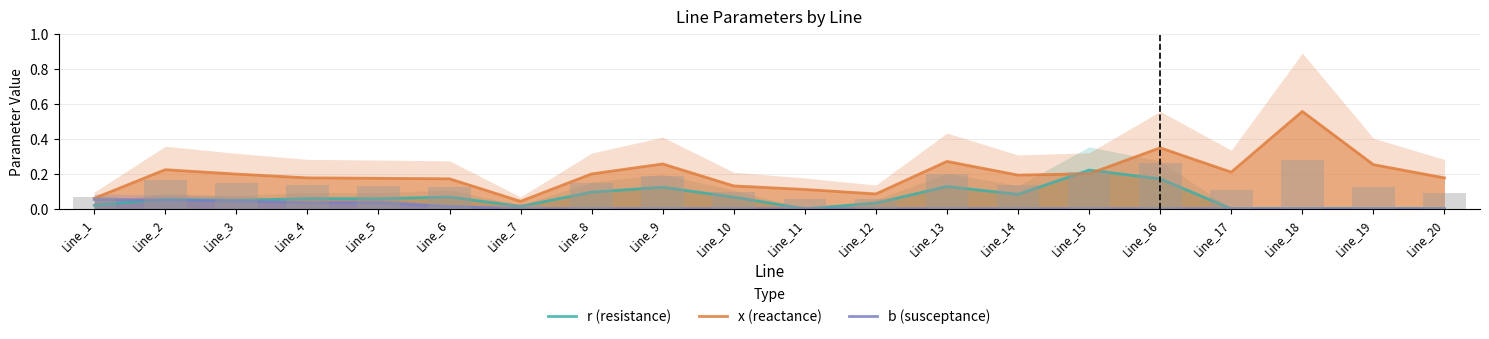

Reading right to left, extract all data points from this chart.

r (resistance): Line_20=0.0	Line_19=0.0	Line_18=0.0	Line_17=0.0	Line_16=0.2	Line_15=0.2	Line_14=0.1	Line_13=0.1	Line_12=0.0	Line_11=0.0	Line_10=0.1	Line_9=0.1	Line_8=0.1	Line_7=0.0	Line_6=0.1	Line_5=0.1	Line_4=0.1	Line_3=0.0	Line_2=0.1	Line_1=0.0
x (reactance): Line_20=0.2	Line_19=0.3	Line_18=0.6	Line_17=0.2	Line_16=0.3	Line_15=0.2	Line_14=0.2	Line_13=0.3	Line_12=0.1	Line_11=0.1	Line_10=0.1	Line_9=0.3	Line_8=0.2	Line_7=0.0	Line_6=0.2	Line_5=0.2	Line_4=0.2	Line_3=0.2	Line_2=0.2	Line_1=0.1
b (susceptance): Line_20=0.0	Line_19=0.0	Line_18=0.0	Line_17=0.0	Line_16=0.0	Line_15=0.0	Line_14=0.0	Line_13=0.0	Line_12=0.0	Line_11=0.0	Line_10=0.0	Line_9=0.0	Line_8=0.0	Line_7=0.0	Line_6=0.0	Line_5=0.0	Line_4=0.0	Line_3=0.0	Line_2=0.0	Line_1=0.1